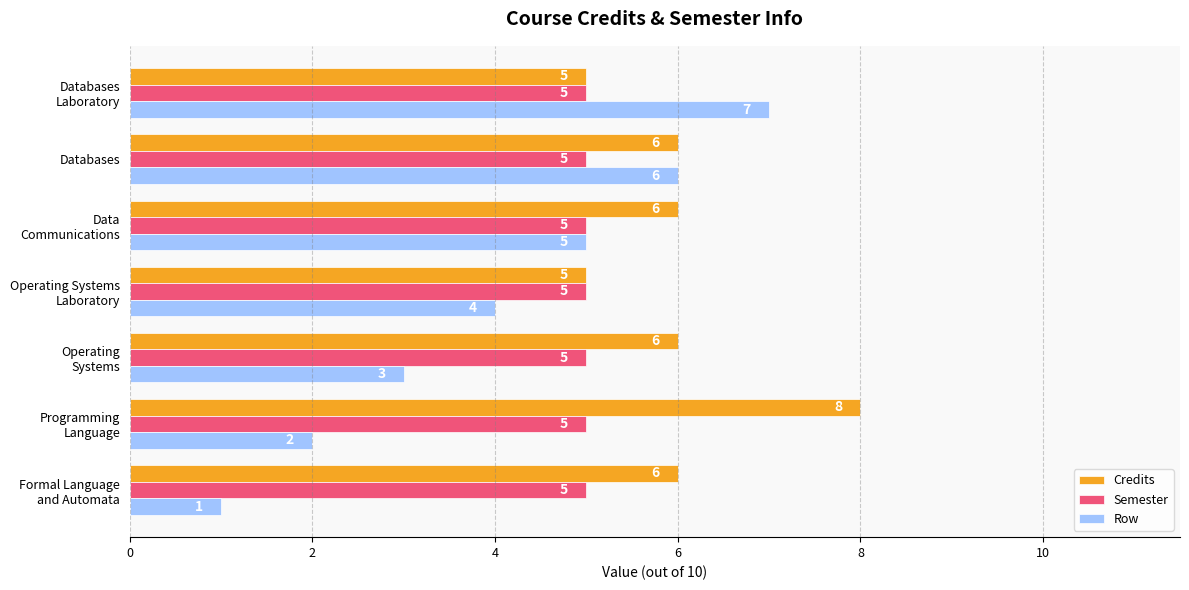

What are all the series names shown in the legend?

Credits, Semester, Row